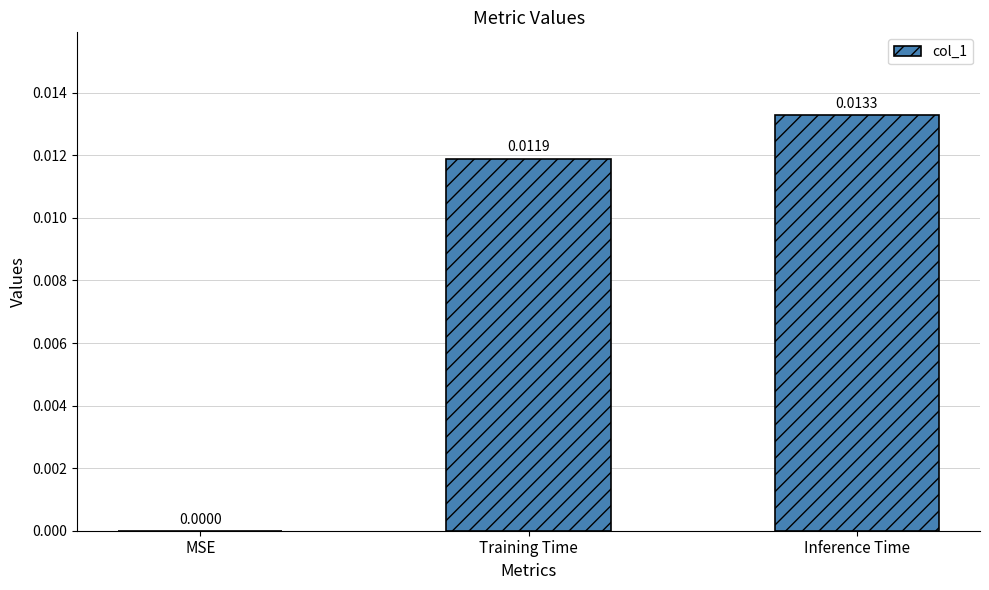

Are the bars grouped side by side (vs. stacked)?

No